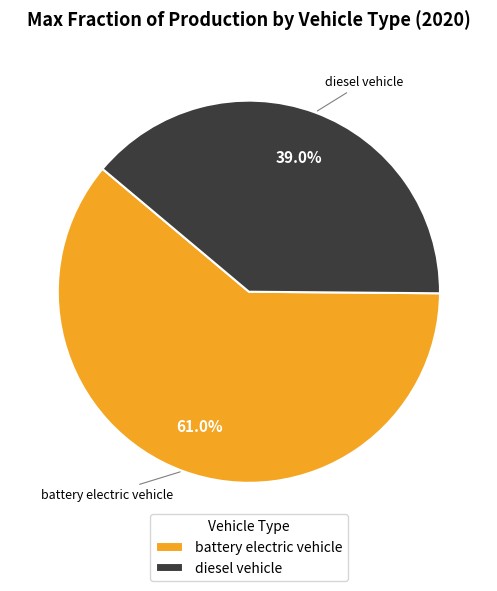

To the nearest percent, what percentage of the pie is diesel vehicle?

39%